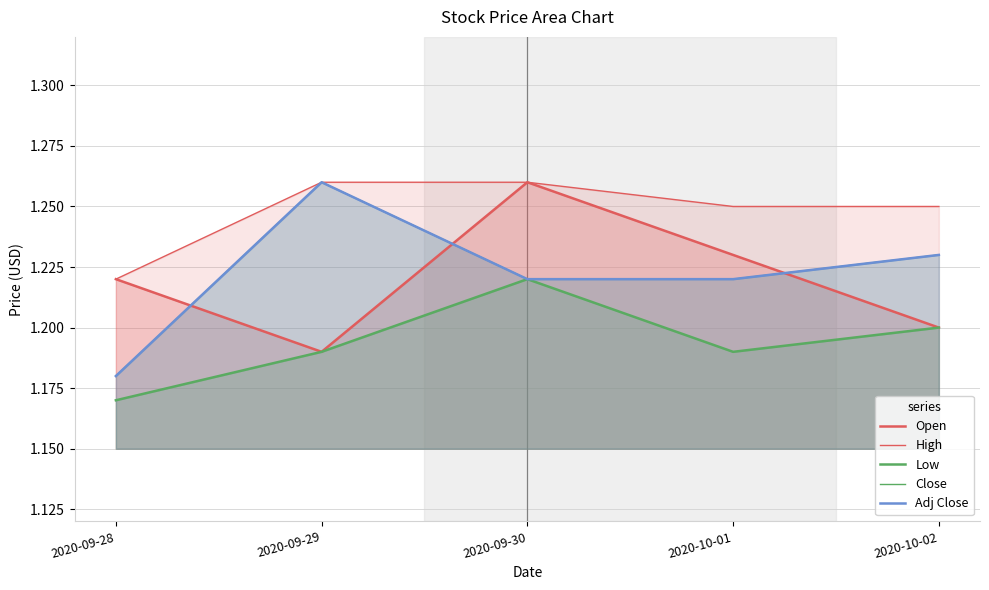

True or false: Low and Adj Close intersect in this chart.

False